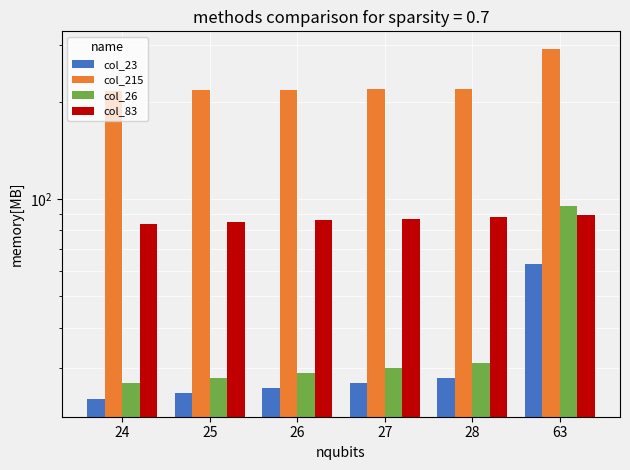

Which series has the largest total across all categories?

col_215